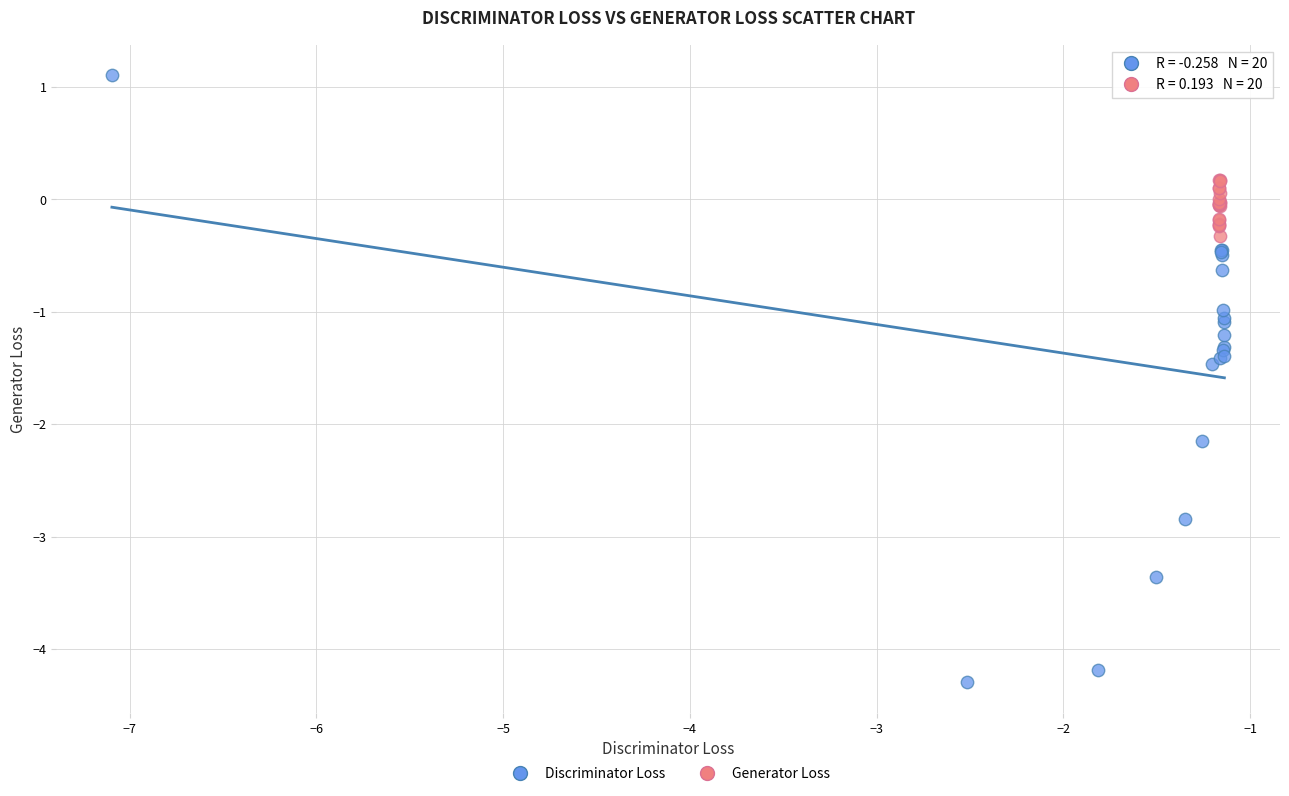

Which series reaches the minimum Y coordinate?

Discriminator Loss